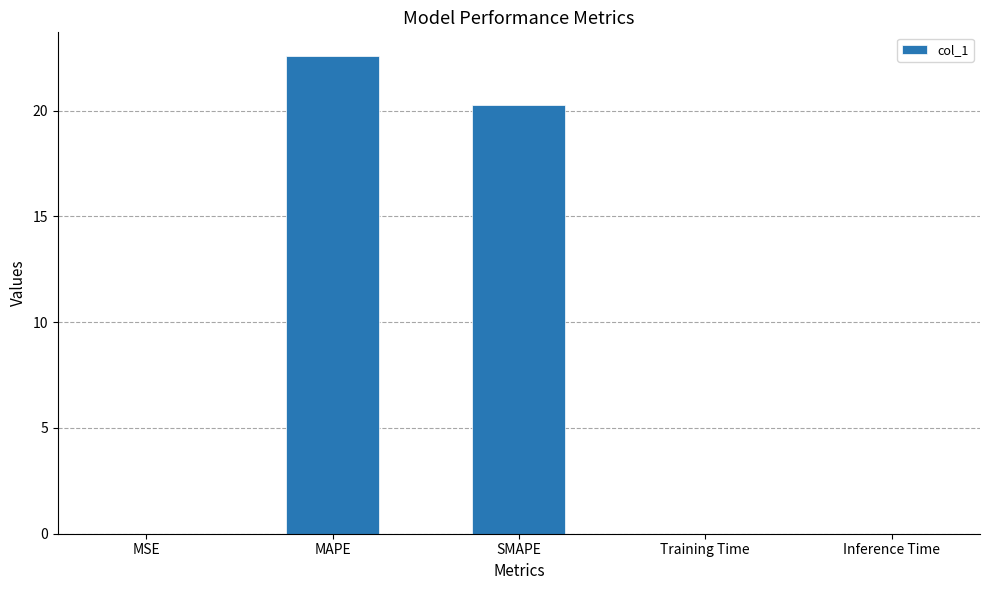

What is the sum of all values?

42.9